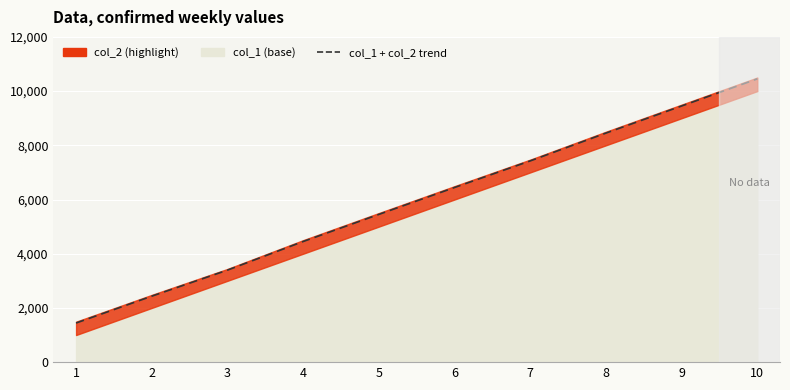

Approximately how many times larger is the value at 6 compared to 9?

0.7